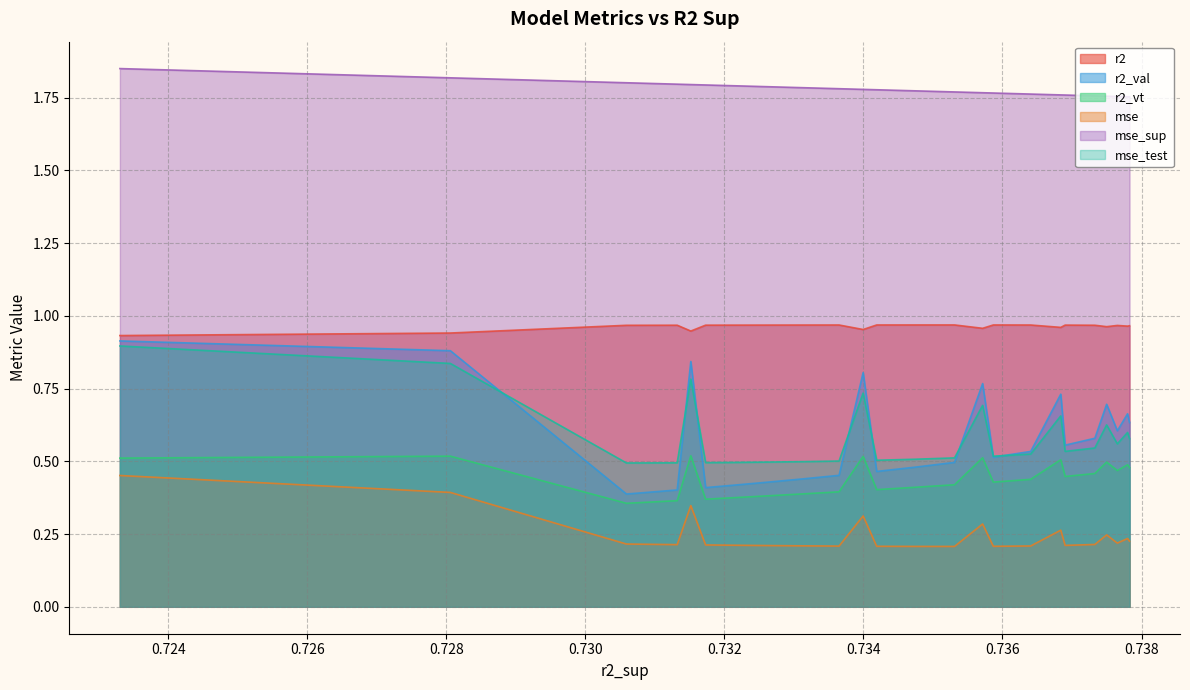

Which series has the widest spread of values?

r2_val